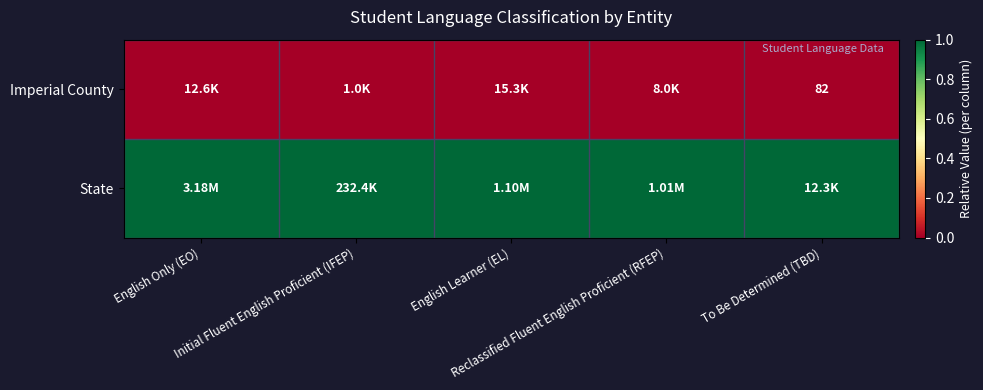

At how many categories does at least one series exceed 0?

5